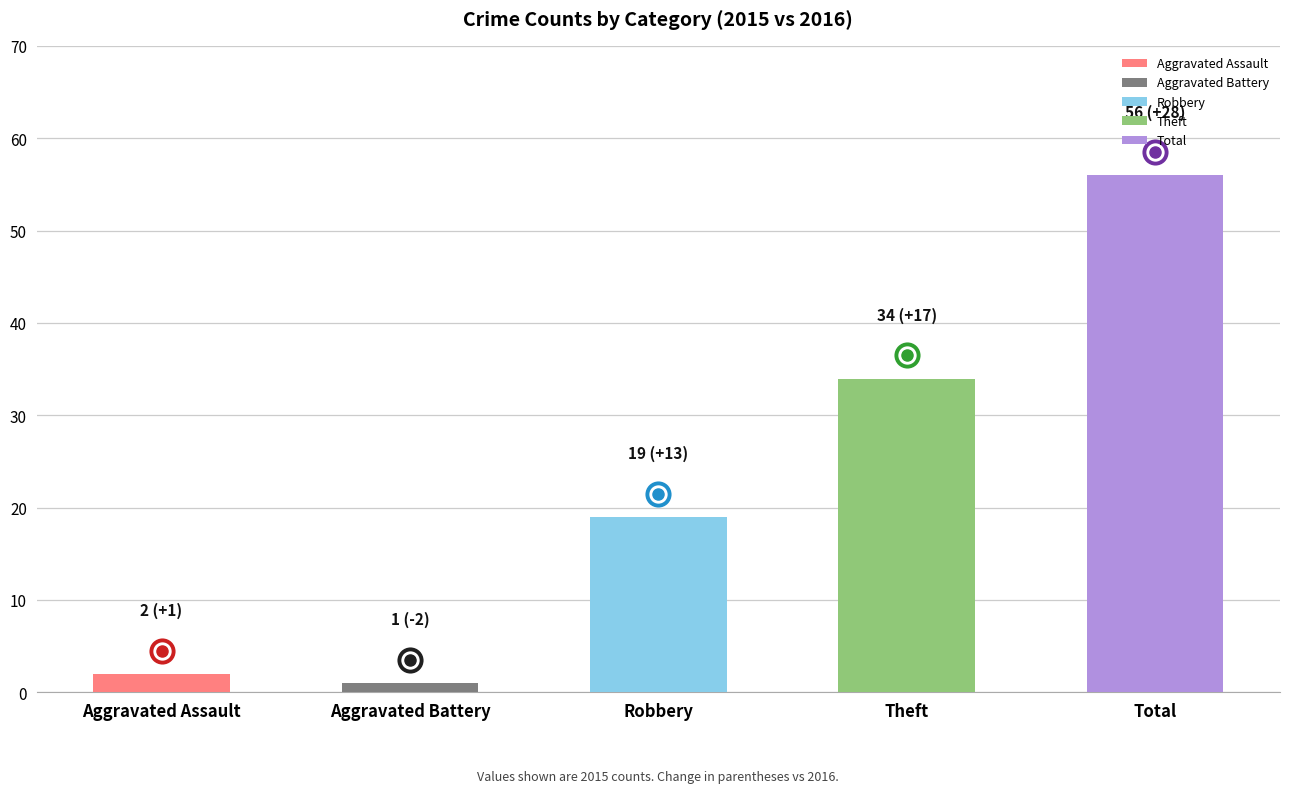

Between Aggravated Battery and Total, which is larger?

Total